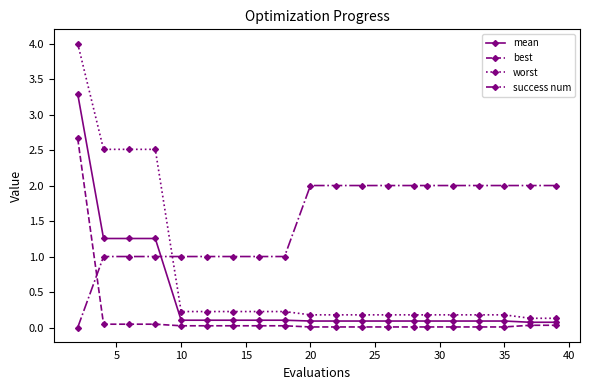

How many intersections are there between success num and best?

1